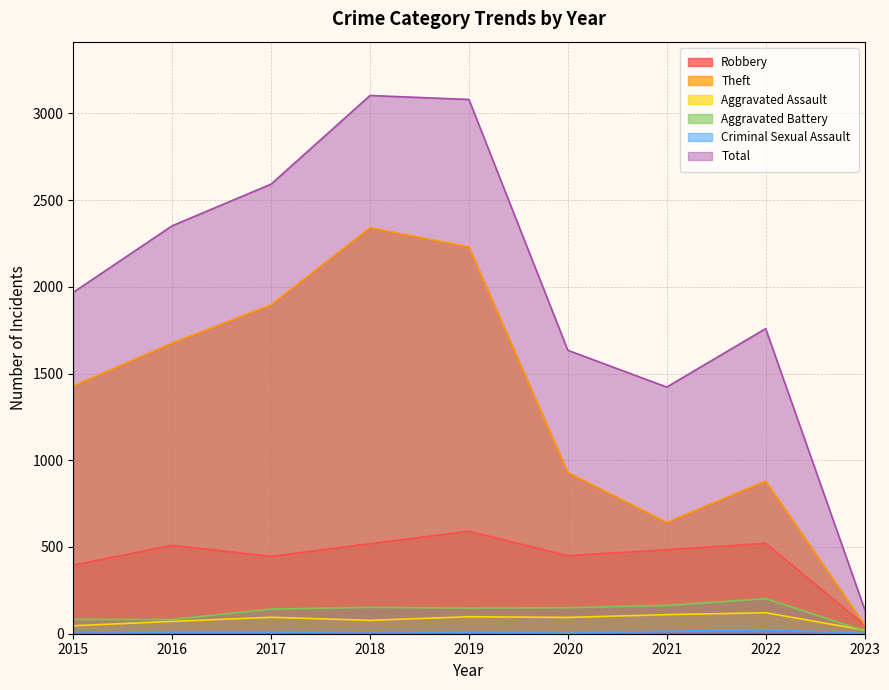

Does the chart display data point markers on the line(s)?

No